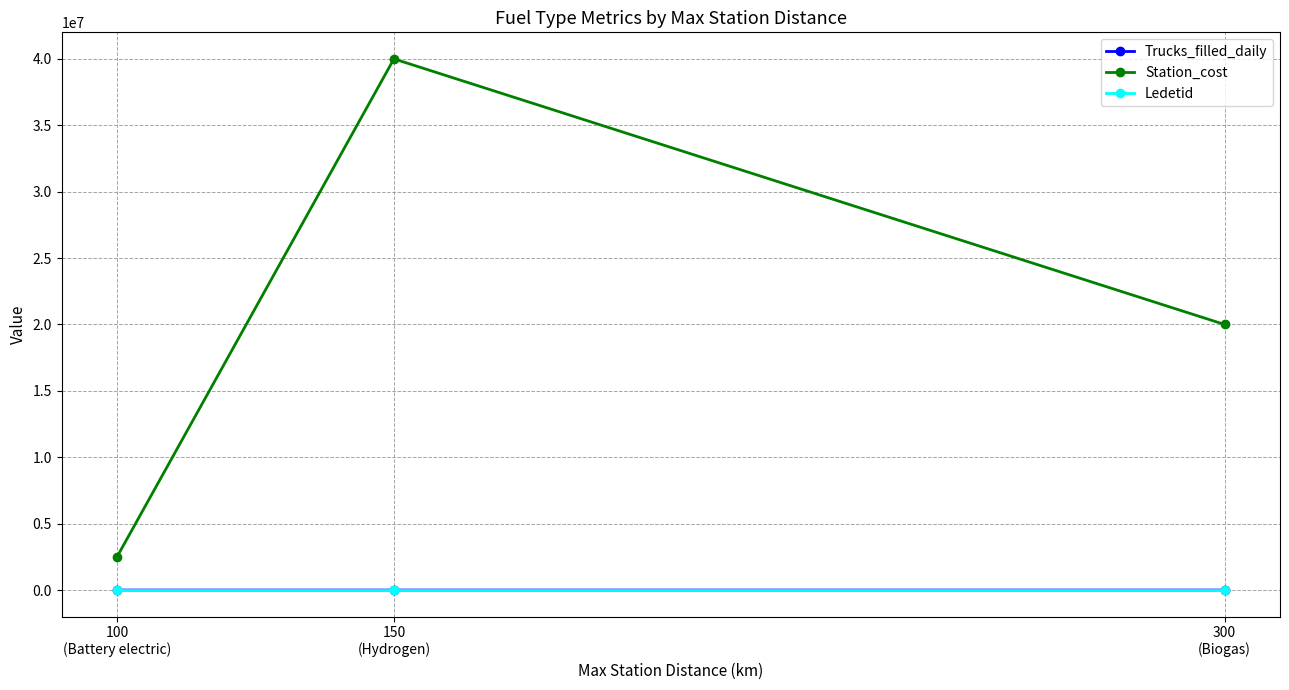

What is the sum of the Ledetid values at 150
(Hydrogen) and 100
(Battery electric)?

10